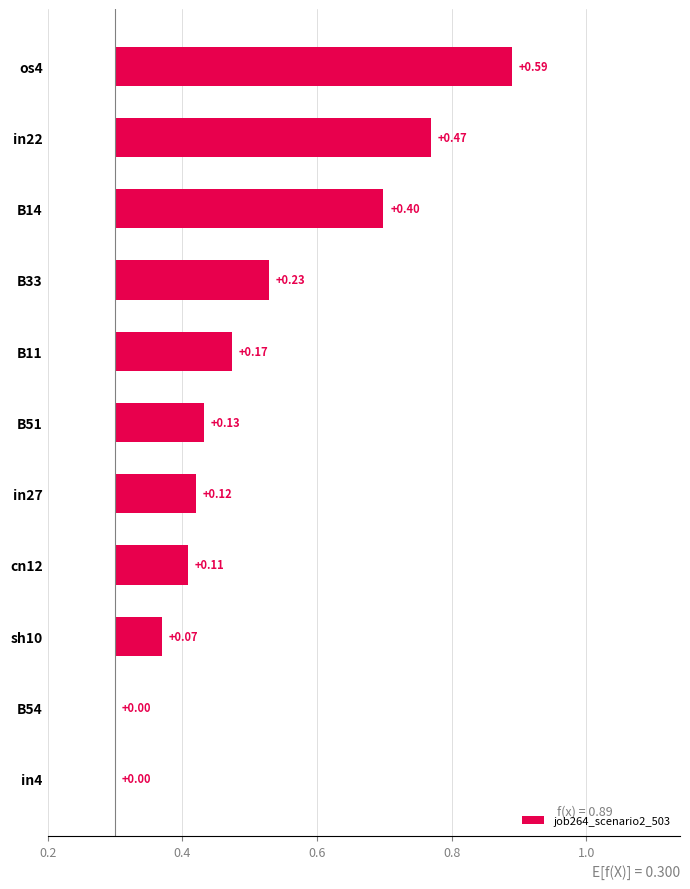

True or false: the data shows 0.0 at B54.

True